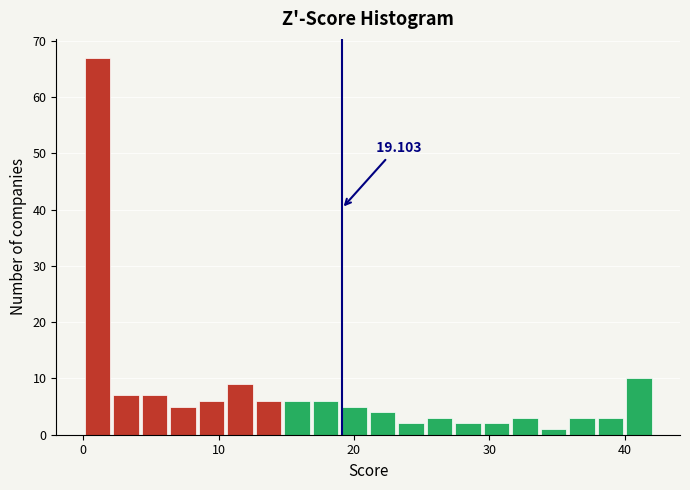

Read against the x-axis, roughly where is the centre of the tallest bar?

1